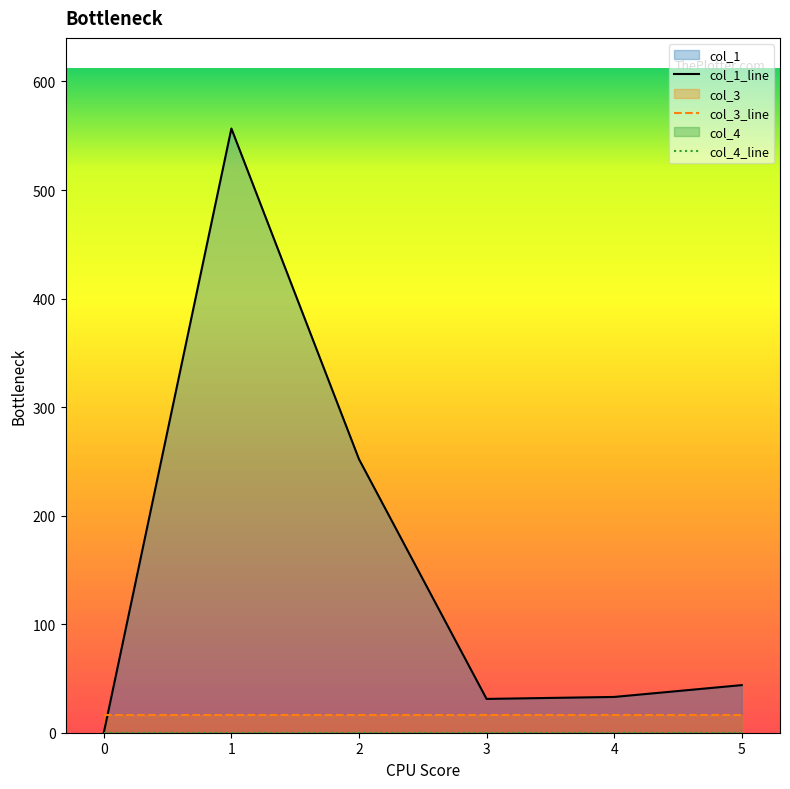

What is the difference between the maximum and second lowest values in the col_1 series?

525.5